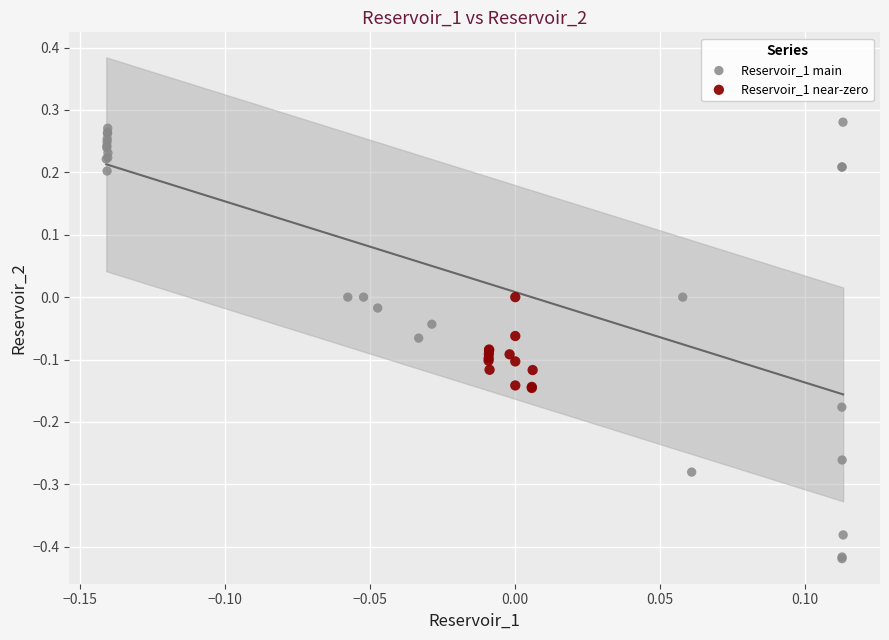

Which series contains the lowest Y value?

Reservoir_1 main